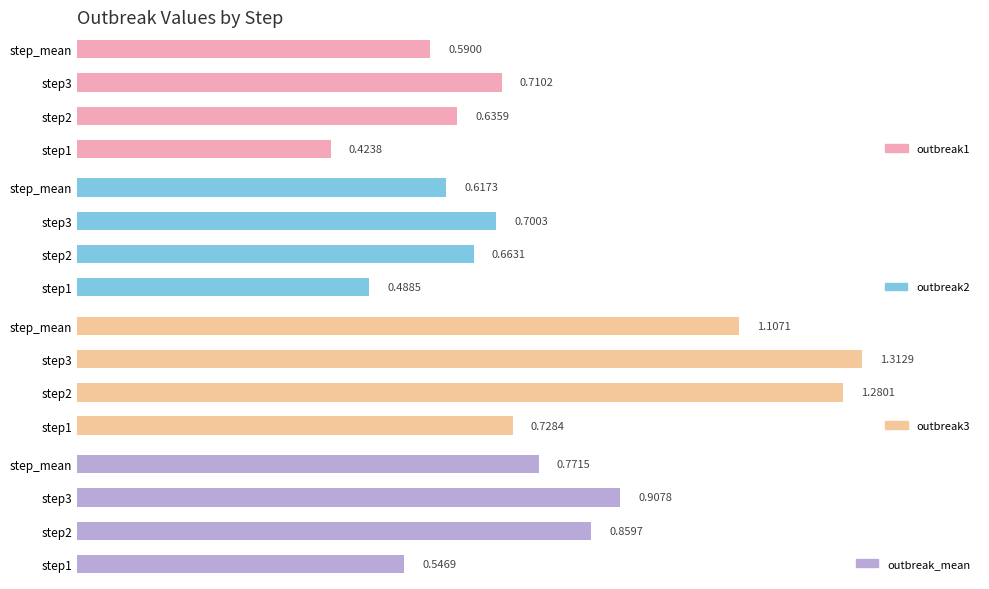

Between step2 and step3, which series saw the biggest shift?

outbreak1